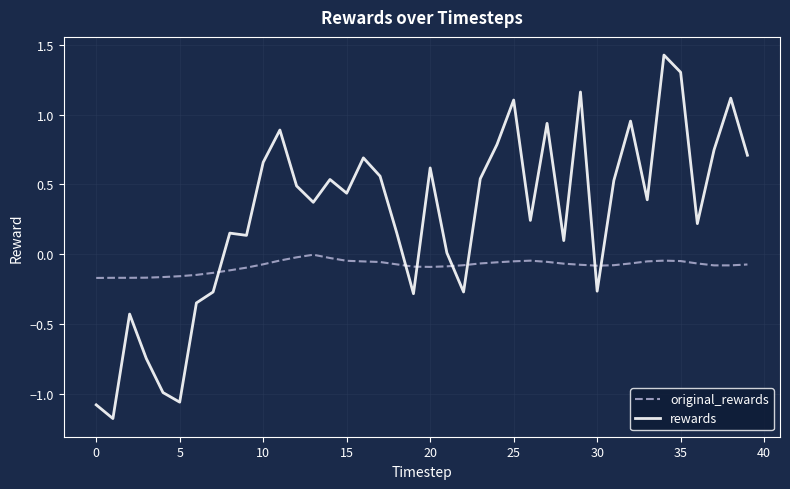

After their last crossing, which series has the higher values: original_rewards or rewards?

rewards